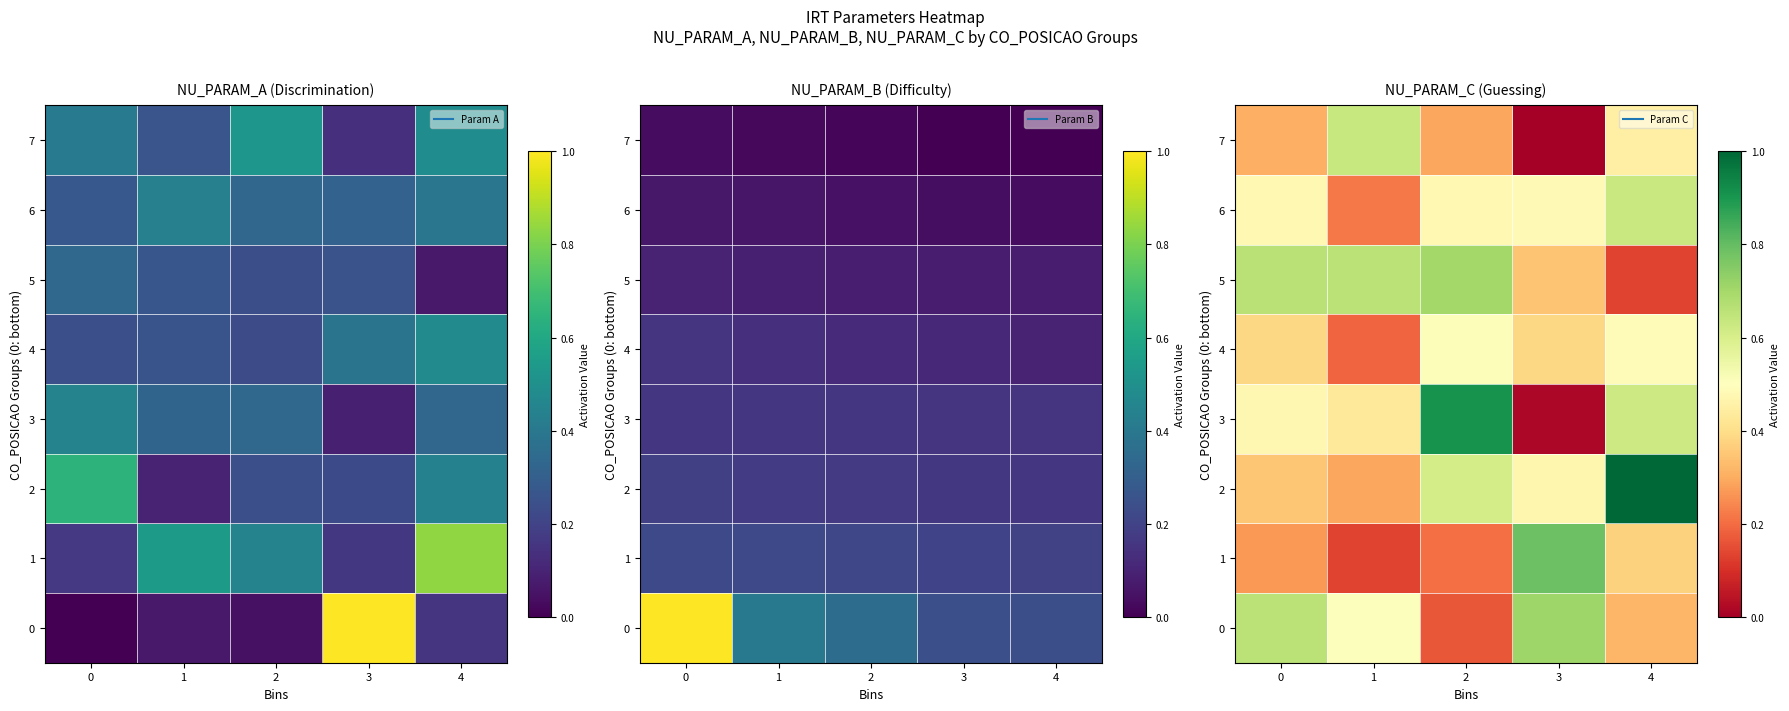

At which label does 6 reach its peak?

4